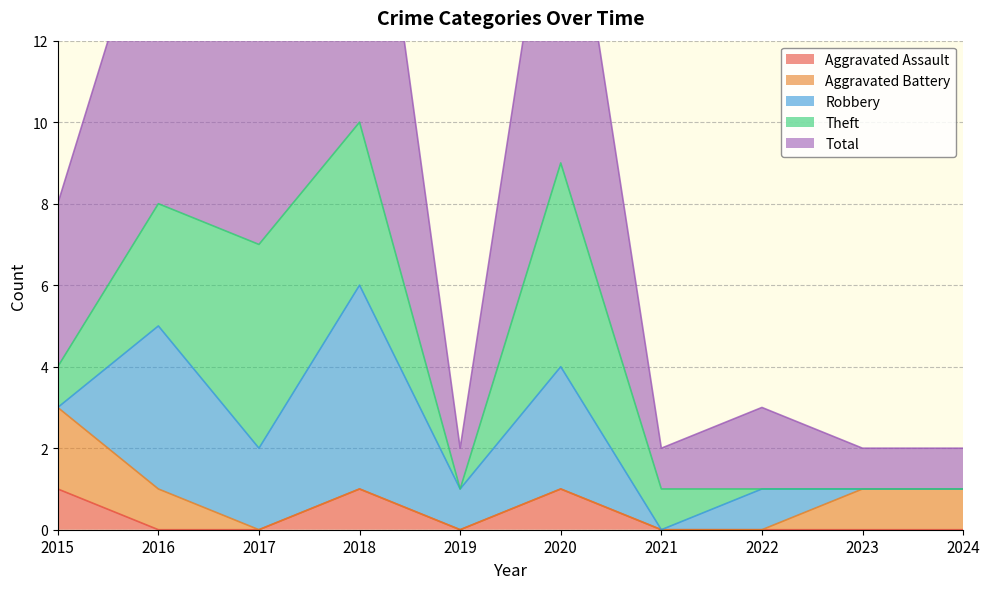

Which series has the largest total across all categories?

Total